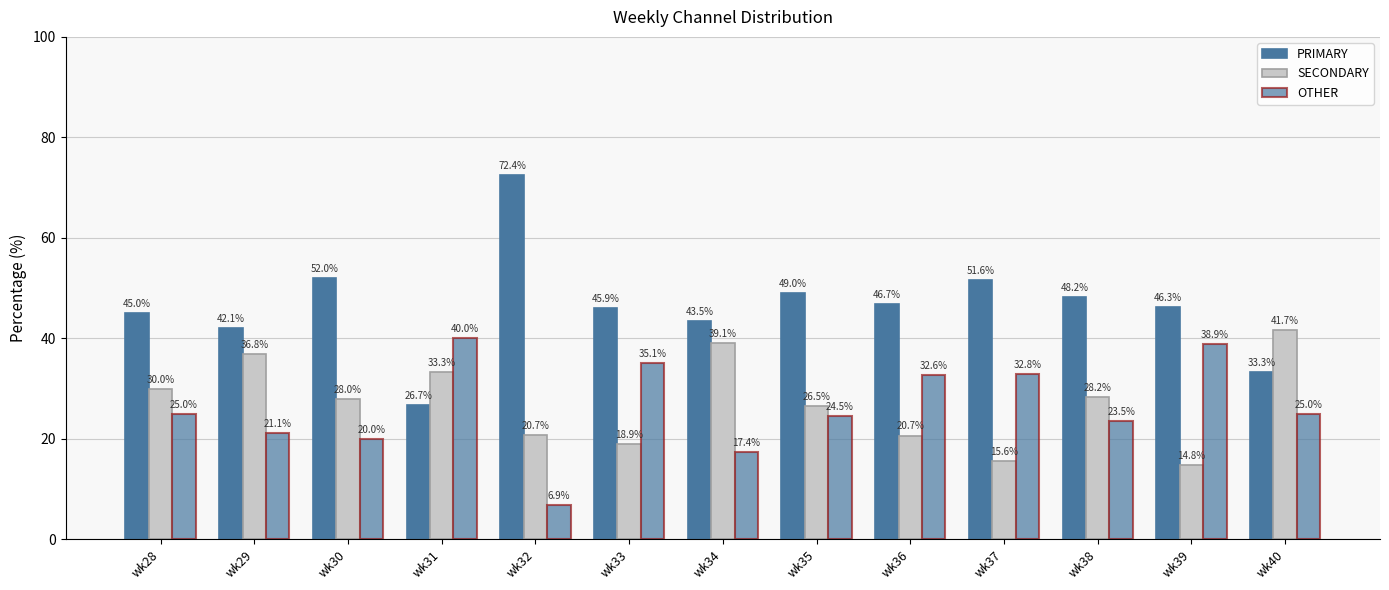

List the series in order of their peak value, highest first.

PRIMARY, SECONDARY, OTHER